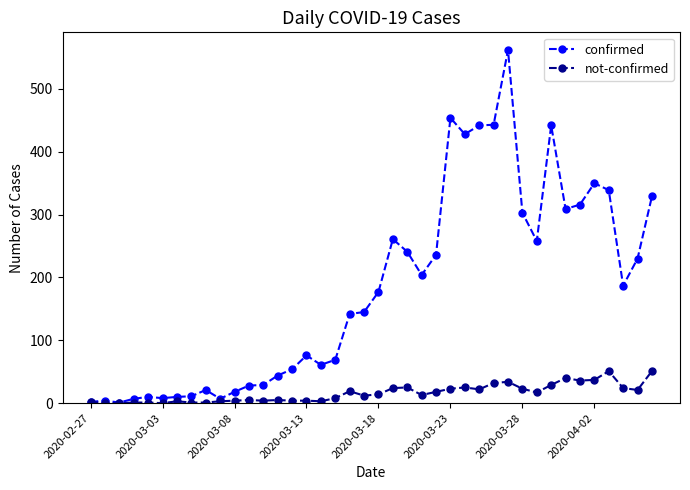

True or false: confirmed has more than 0 points higher than both neighbors.

True